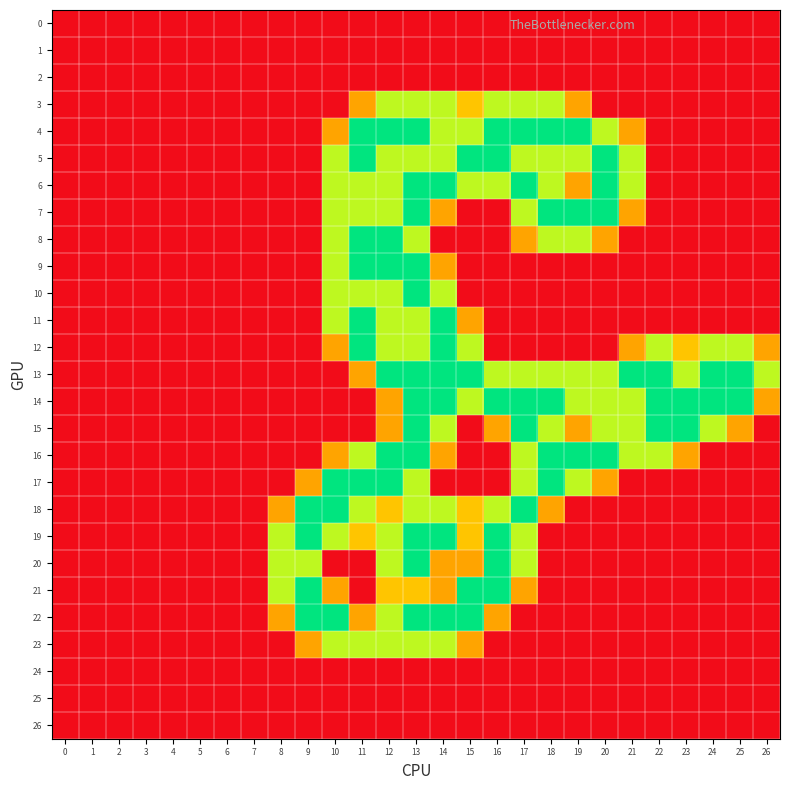

List the series in order of their peak value, highest first.

4, 5, 6, 7, 8, 9, 10, 11, 12, 13, 14, 15, 16, 17, 18, 19, 20, 21, 22, 3, 23, 0, 1, 2, 24, 25, 26